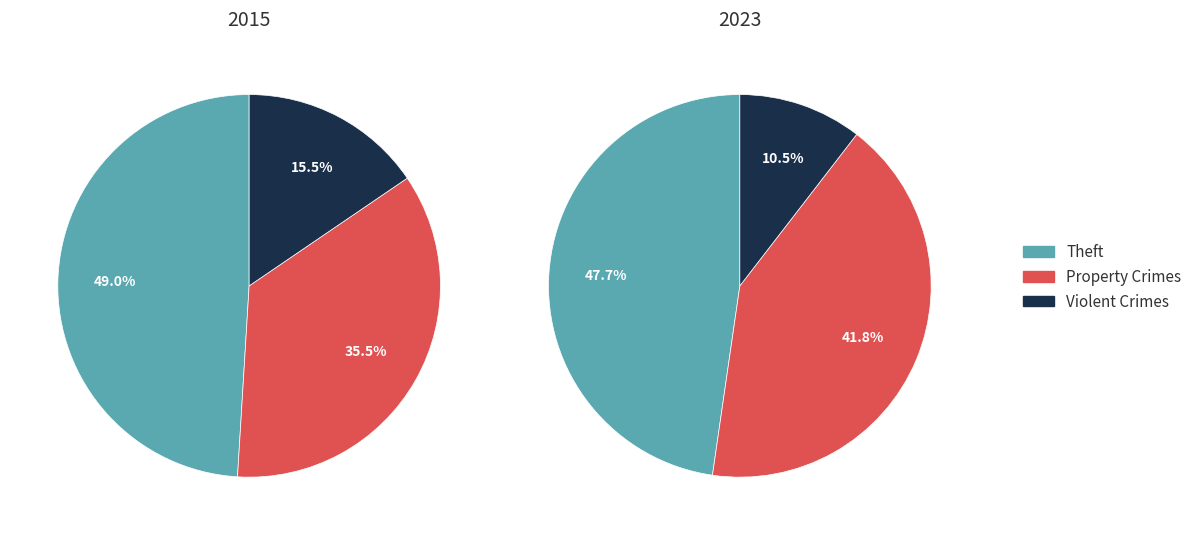

Rank the series at 5 from highest to lowest value.

values_2023, values_2015